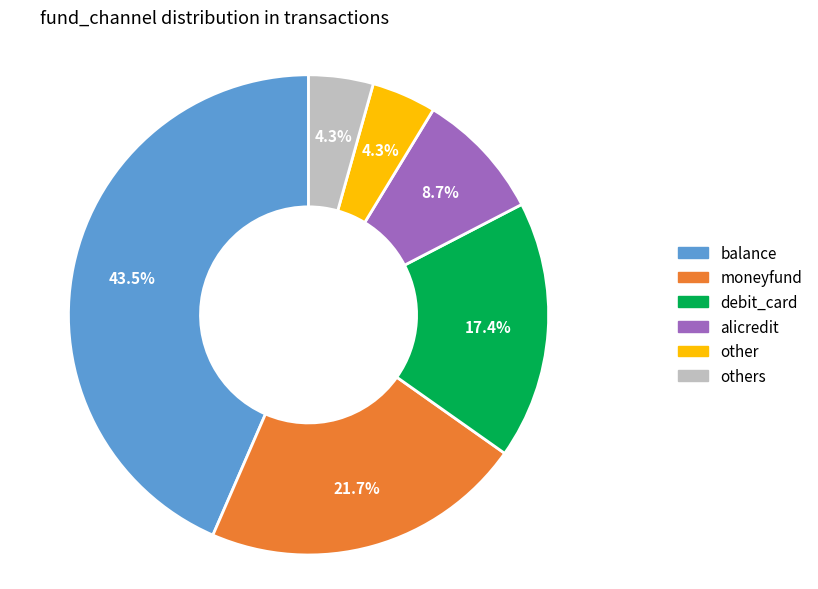

Is there any slice that represents more than half of the pie?

No